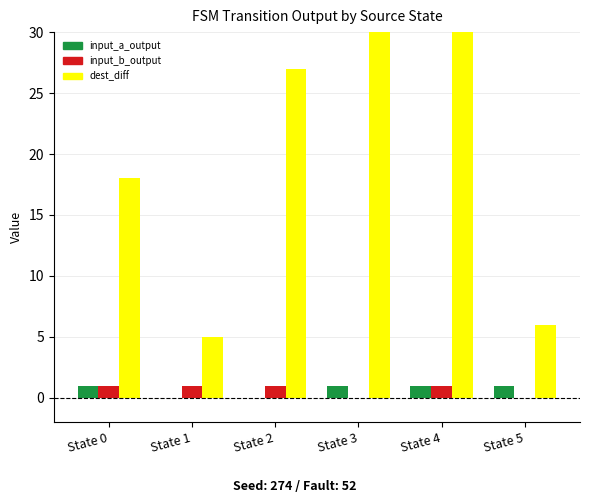

How many bars are there in total?

18